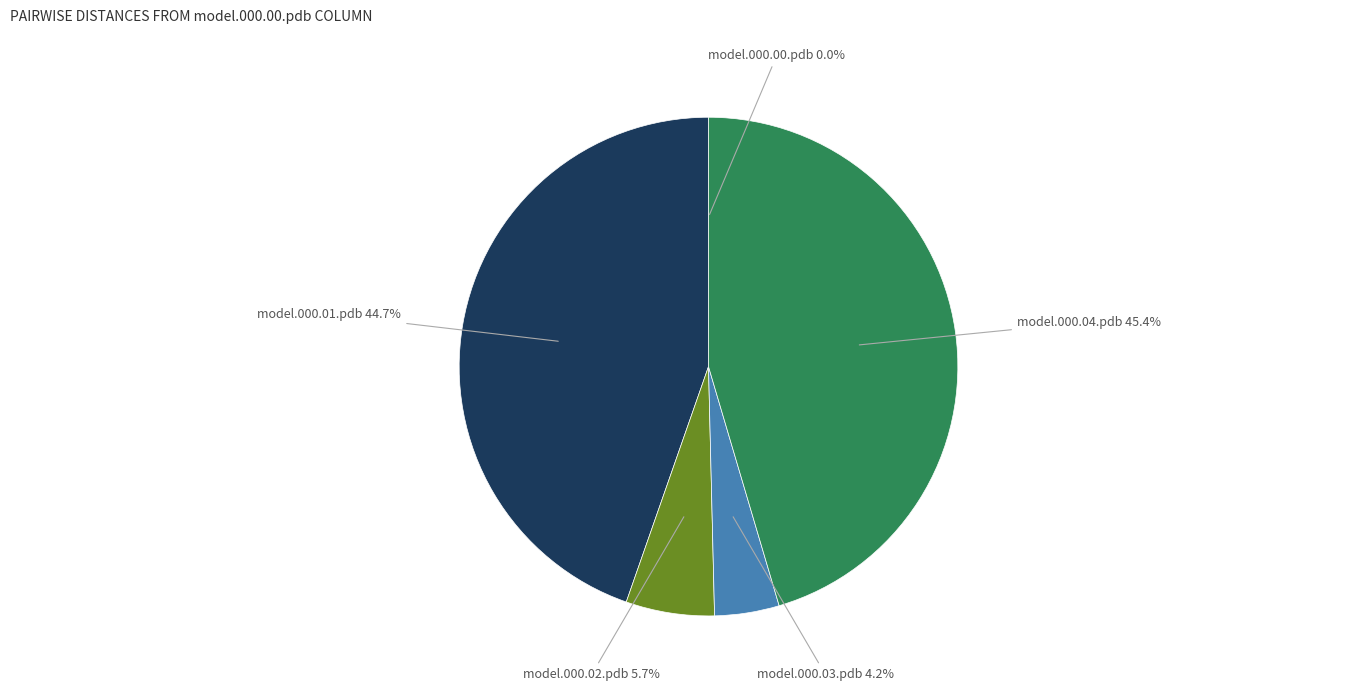

How many slices are in this pie chart?

5